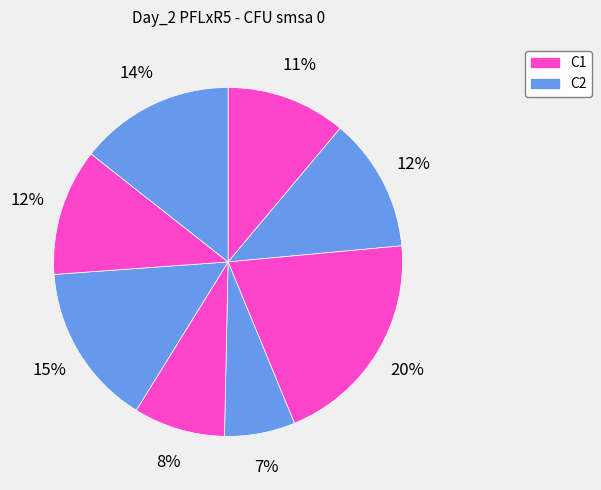

Rank the categories by value from lowest to highest.

C4, C5, C1, C7, C2, C8, C6, C3